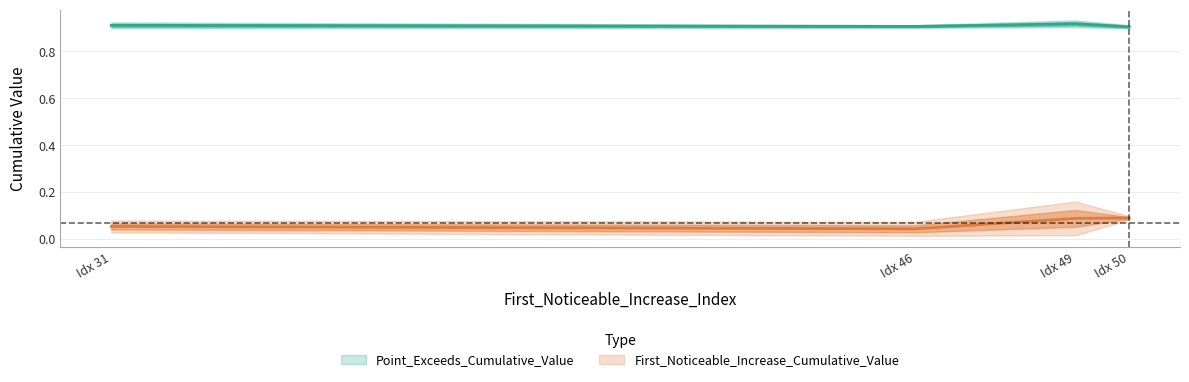

Which series has the widest spread of values?

First_Noticeable_Increase_Cumulative_Value